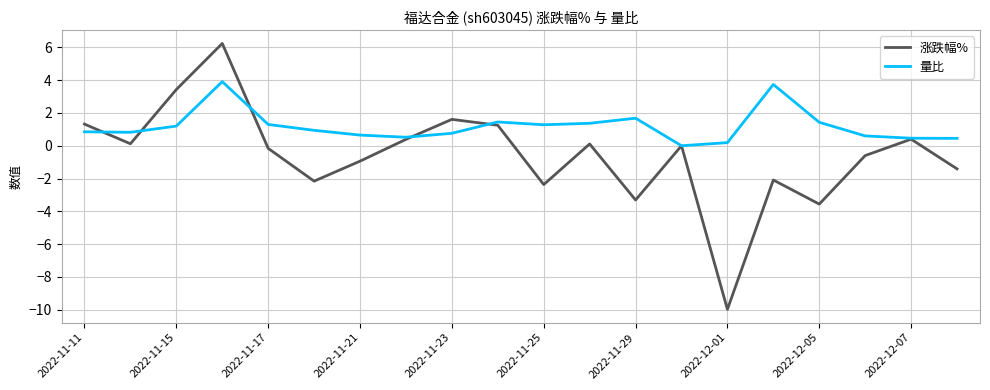

Which series has the widest spread of values?

涨跌幅%